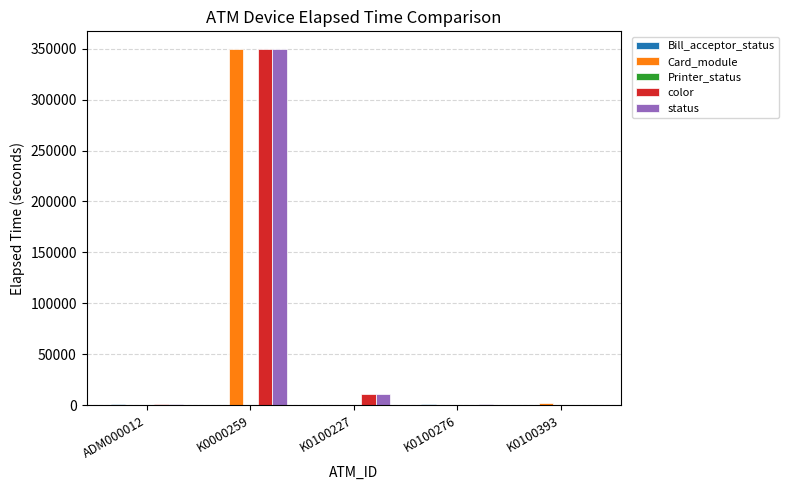

Does the chart contain stacked bars?

No